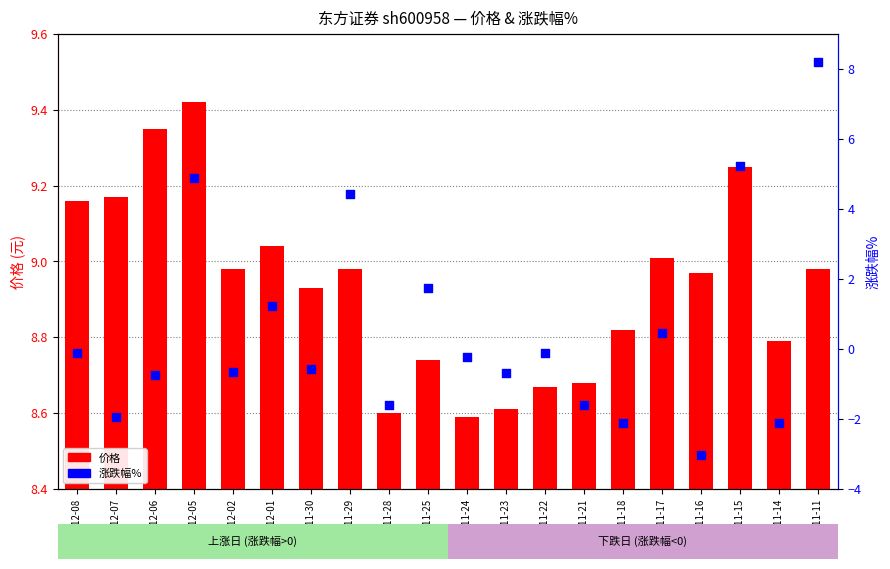

What is the change in value from 2022-12-01 to 2022-11-14?

-3.4